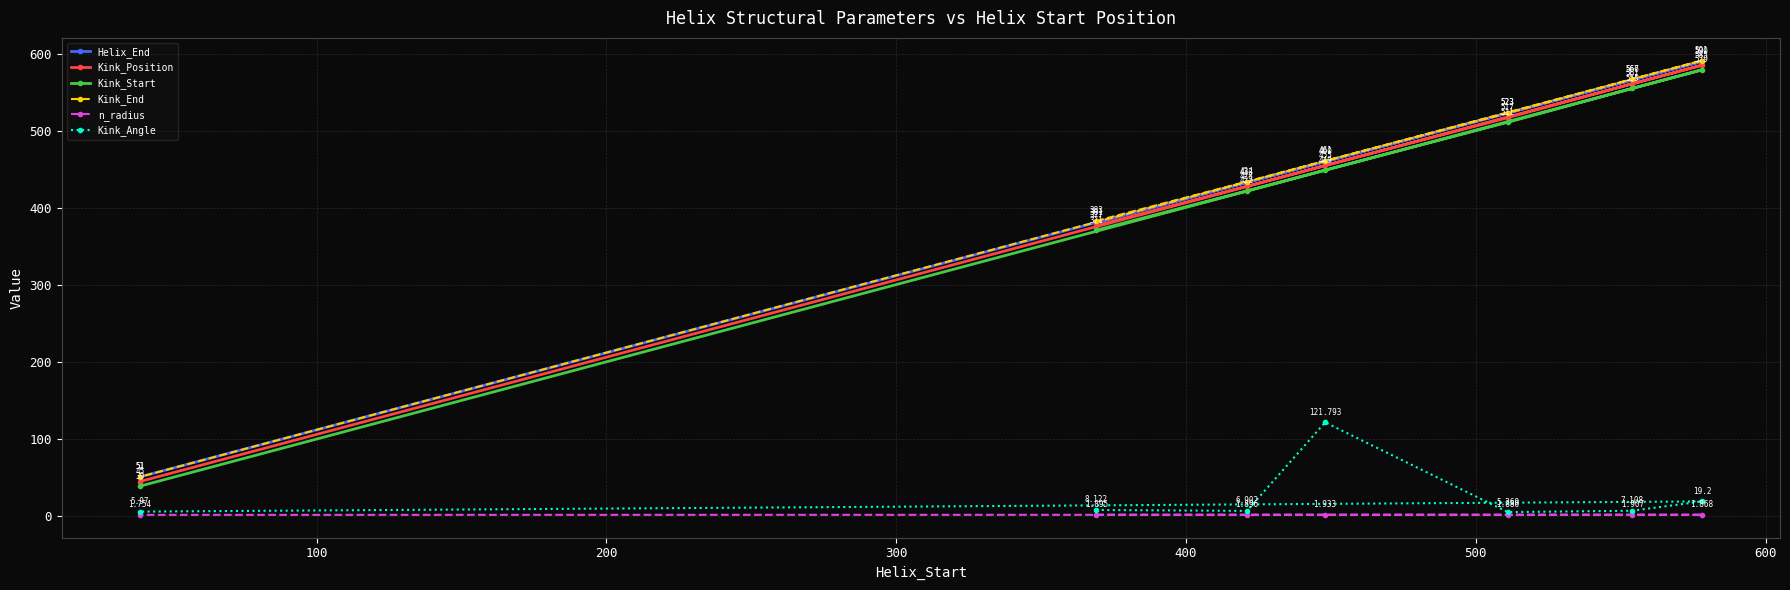

List the series in order of their peak value, lowest first.

n_radius, Kink_Angle, Kink_Start, Kink_Position, Helix_End, Kink_End